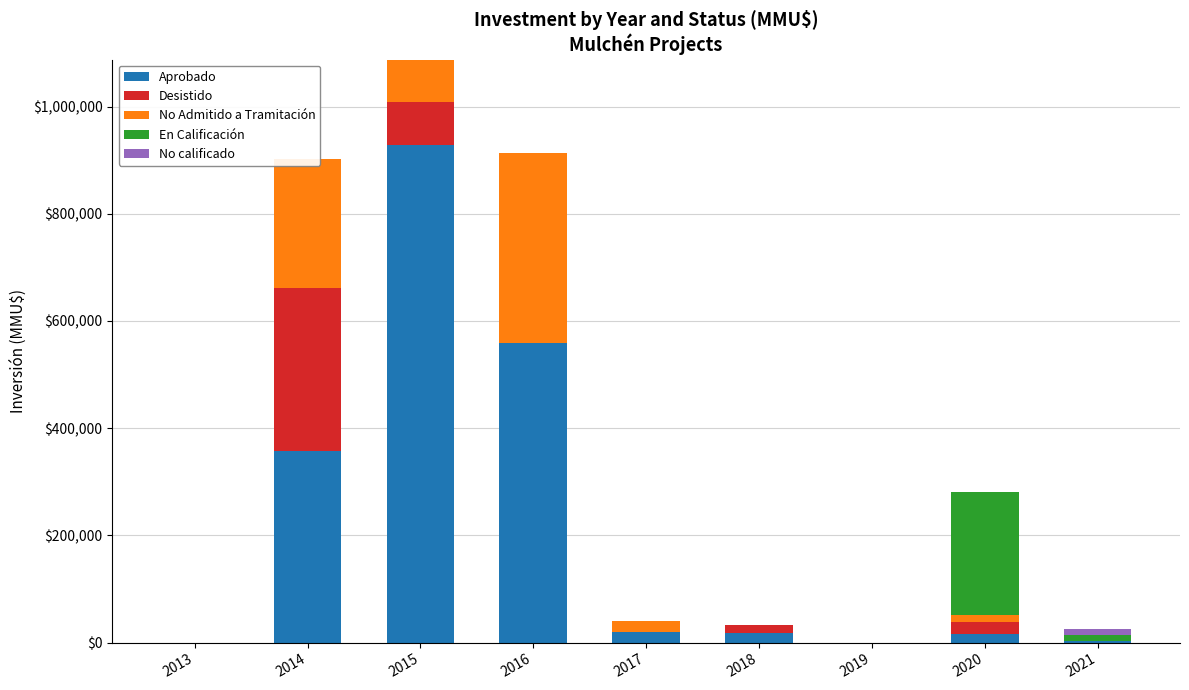

Which series has the largest total across all categories?

Aprobado